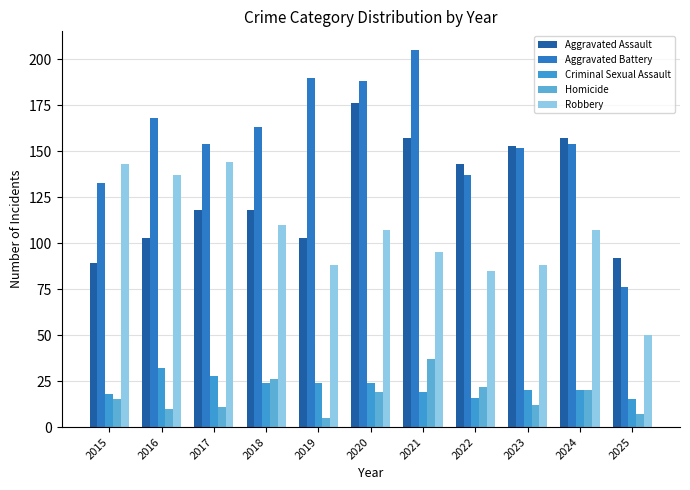

At which label does Aggravated Battery reach its minimum?

2025